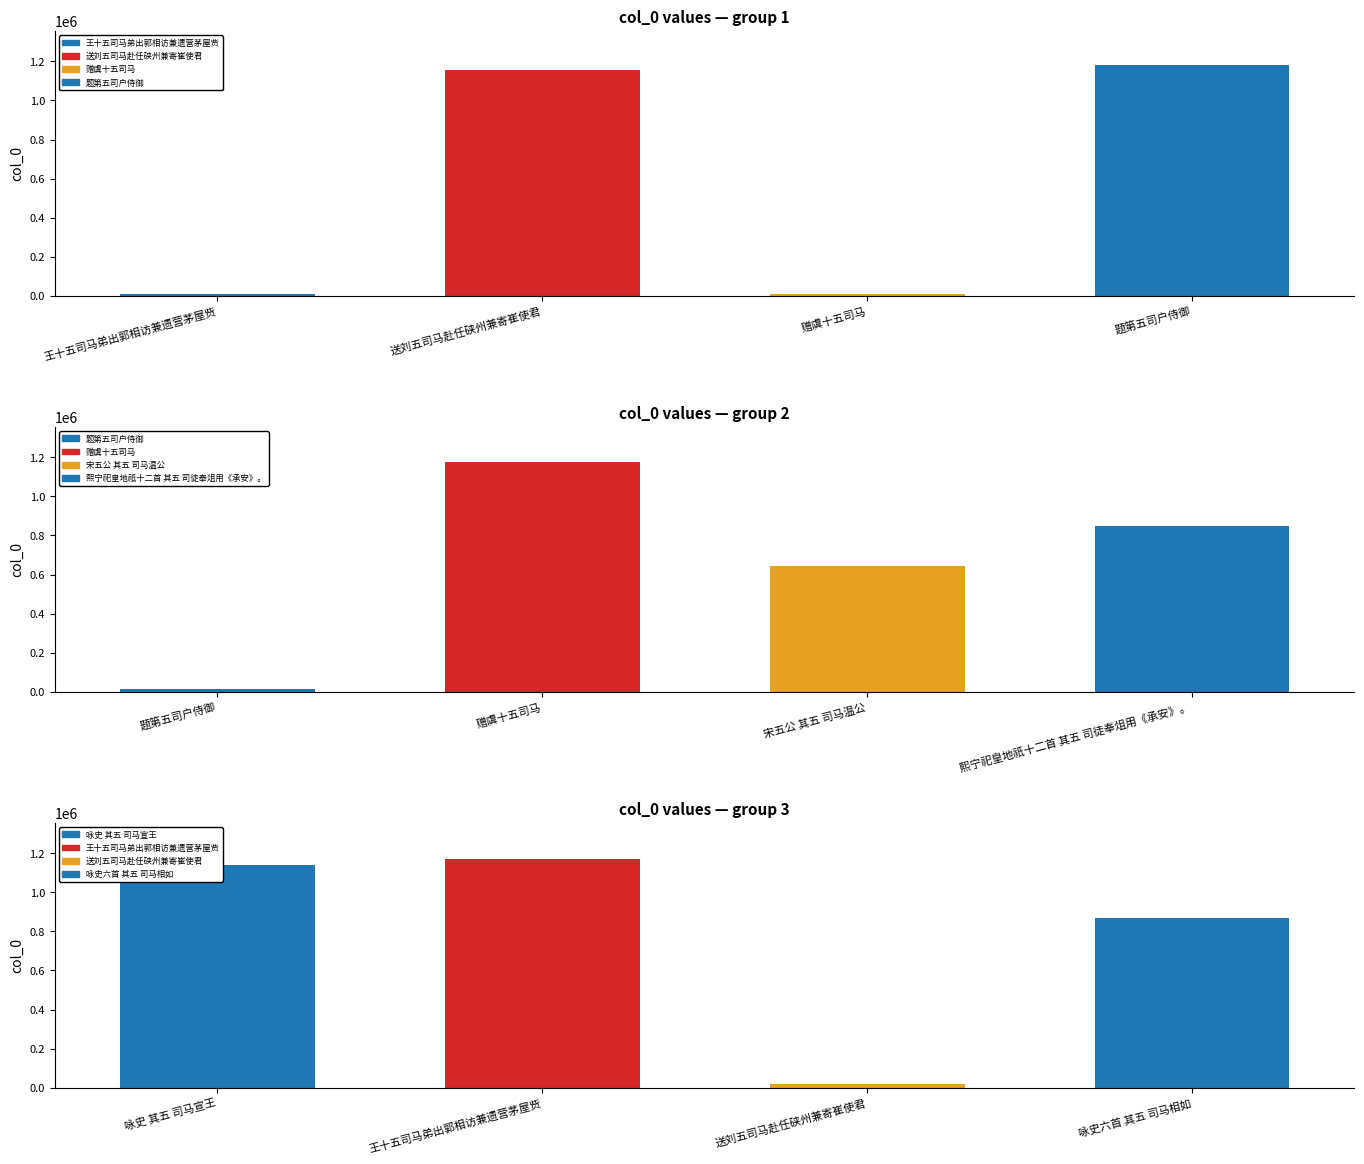

Does the chart contain stacked bars?

No